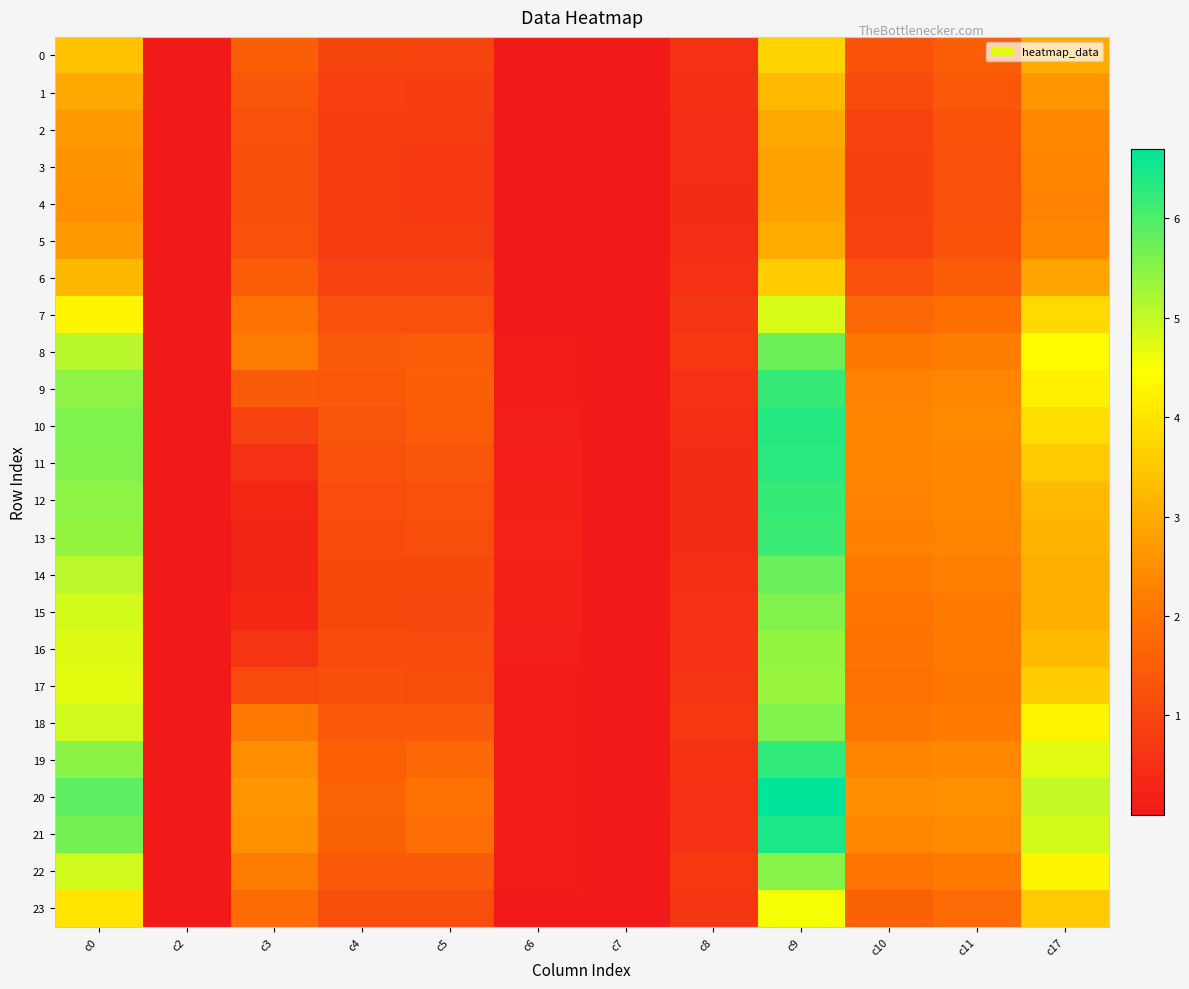

Reading left to right, list all the values displayed in this chart.

0: c0=3.4	c2=0.0	c3=1.5	c4=1.0	c5=1.0	c6=0.0	c7=0.0	c8=0.5	c9=3.7	c10=1.3	c11=1.5	c17=3.0
1: c0=2.9	c2=0.0	c3=1.3	c4=0.9	c5=0.8	c6=0.0	c7=0.0	c8=0.5	c9=3.3	c10=1.1	c11=1.4	c17=2.6
2: c0=2.7	c2=0.0	c3=1.2	c4=0.8	c5=0.7	c6=0.0	c7=0.0	c8=0.5	c9=3.0	c10=1.0	c11=1.3	c17=2.4
3: c0=2.6	c2=0.0	c3=1.2	c4=0.8	c5=0.7	c6=0.0	c7=0.0	c8=0.4	c9=2.8	c10=0.9	c11=1.2	c17=2.3
4: c0=2.6	c2=0.0	c3=1.2	c4=0.7	c5=0.7	c6=0.0	c7=0.0	c8=0.4	c9=2.8	c10=0.9	c11=1.2	c17=2.3
5: c0=2.7	c2=0.0	c3=1.2	c4=0.8	c5=0.8	c6=0.0	c7=0.0	c8=0.5	c9=3.0	c10=1.0	c11=1.3	c17=2.4
6: c0=3.2	c2=0.0	c3=1.5	c4=0.9	c5=0.9	c6=0.0	c7=0.0	c8=0.5	c9=3.6	c10=1.2	c11=1.5	c17=2.9
7: c0=4.3	c2=0.0	c3=1.9	c4=1.2	c5=1.3	c6=0.0	c7=0.0	c8=0.6	c9=4.8	c10=1.7	c11=1.9	c17=3.8
8: c0=5.1	c2=0.0	c3=2.2	c4=1.5	c5=1.5	c6=0.1	c7=0.0	c8=0.7	c9=5.7	c10=2.1	c11=2.2	c17=4.4
9: c0=5.4	c2=0.0	c3=1.5	c4=1.4	c5=1.5	c6=0.1	c7=0.0	c8=0.6	c9=6.2	c10=2.3	c11=2.4	c17=4.2
10: c0=5.6	c2=0.0	c3=0.9	c4=1.3	c5=1.5	c6=0.1	c7=0.0	c8=0.5	c9=6.4	c10=2.3	c11=2.4	c17=3.9
11: c0=5.6	c2=0.0	c3=0.5	c4=1.2	c5=1.3	c6=0.2	c7=0.0	c8=0.4	c9=6.3	c10=2.3	c11=2.4	c17=3.5
12: c0=5.5	c2=0.0	c3=0.3	c4=1.1	c5=1.2	c6=0.2	c7=0.0	c8=0.4	c9=6.2	c10=2.3	c11=2.4	c17=3.3
13: c0=5.4	c2=0.0	c3=0.3	c4=1.1	c5=1.2	c6=0.2	c7=0.0	c8=0.4	c9=6.2	c10=2.3	c11=2.4	c17=3.2
14: c0=5.1	c2=0.0	c3=0.3	c4=1.1	c5=1.1	c6=0.2	c7=0.0	c8=0.5	c9=5.8	c10=2.1	c11=2.2	c17=3.1
15: c0=4.9	c2=0.0	c3=0.4	c4=1.1	c5=1.0	c6=0.2	c7=0.0	c8=0.5	c9=5.5	c10=2.0	c11=2.2	c17=3.1
16: c0=4.7	c2=0.0	c3=0.6	c4=1.1	c5=1.1	c6=0.1	c7=0.0	c8=0.6	c9=5.4	c10=1.9	c11=2.1	c17=3.3
17: c0=4.7	c2=0.0	c3=1.1	c4=1.2	c5=1.2	c6=0.1	c7=0.0	c8=0.6	c9=5.4	c10=1.9	c11=2.1	c17=3.6
18: c0=4.9	c2=0.0	c3=2.1	c4=1.4	c5=1.4	c6=0.1	c7=0.0	c8=0.7	c9=5.6	c10=2.0	c11=2.2	c17=4.3
19: c0=5.5	c2=0.0	c3=2.5	c4=1.6	c5=1.7	c6=0.1	c7=0.0	c8=0.6	c9=6.3	c10=2.3	c11=2.4	c17=4.7
20: c0=5.9	c2=0.0	c3=2.6	c4=1.6	c5=2.0	c6=0.1	c7=0.0	c8=0.5	c9=6.7	c10=2.5	c11=2.5	c17=5.0
21: c0=5.7	c2=0.0	c3=2.5	c4=1.6	c5=1.8	c6=0.1	c7=0.0	c8=0.6	c9=6.4	c10=2.4	c11=2.4	c17=4.9
22: c0=4.9	c2=0.0	c3=2.2	c4=1.4	c5=1.4	c6=0.1	c7=0.0	c8=0.7	c9=5.5	c10=2.0	c11=2.1	c17=4.3
23: c0=4.0	c2=0.0	c3=1.8	c4=1.2	c5=1.2	c6=0.0	c7=0.0	c8=0.6	c9=4.5	c10=1.6	c11=1.8	c17=3.5